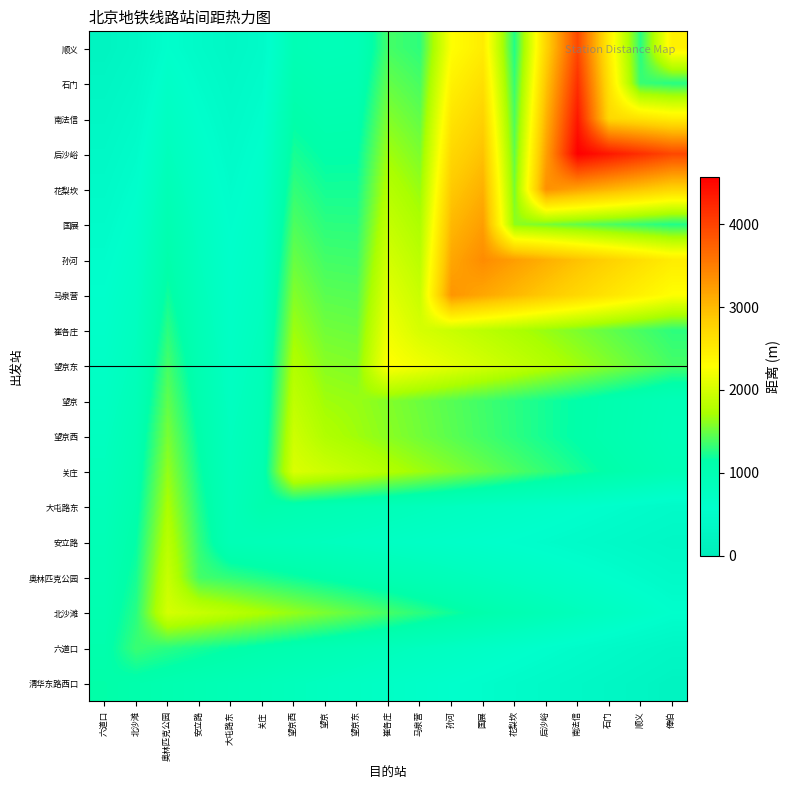

Reading left to right, extract all data points from this chart.

清华东路西口: 六道口=1145.0	北沙滩=1094.1	奥林匹克公园=1043.2	安立路=992.3	大屯路东=941.4	关庄=890.6	望京西=839.7	望京=788.8	望京东=737.9	崔各庄=687.0	马泉营=636.1	孙河=585.2	国展=534.3	花梨坎=483.4	后沙峪=432.6	南法信=381.7	石门=330.8	顺义=279.9	俸伯=229.0
六道口: 六道口=1094.1	北沙滩=1337.0	奥林匹克公园=1277.6	安立路=1218.2	大屯路东=1158.7	关庄=1099.3	望京西=1039.9	望京=980.5	望京东=921.0	崔各庄=861.6	马泉营=802.2	孙河=742.8	国展=683.4	花梨坎=623.9	后沙峪=564.5	南法信=505.1	石门=445.7	顺义=386.2	俸伯=326.8
北沙滩: 六道口=1043.2	北沙滩=1277.6	奥林匹克公园=1999.0	安立路=1910.2	大屯路东=1821.3	关庄=1732.5	望京西=1643.6	望京=1554.8	望京东=1465.9	崔各庄=1377.1	马泉营=1288.2	孙河=1199.4	国展=1110.6	花梨坎=1021.7	后沙峪=932.9	南法信=844.0	石门=755.2	顺义=666.3	俸伯=577.5
奥林匹克公园: 六道口=992.3	北沙滩=1218.2	奥林匹克公园=1910.2	安立路=1369.0	大屯路东=1308.2	关庄=1247.3	望京西=1186.5	望京=1125.6	望京东=1064.8	崔各庄=1003.9	马泉营=943.1	孙河=882.2	国展=821.4	花梨坎=760.6	后沙峪=699.7	南法信=638.9	石门=578.0	顺义=517.2	俸伯=456.3
安立路: 六道口=941.4	北沙滩=1158.7	奥林匹克公园=1821.3	安立路=1308.2	大屯路东=938.0	关庄=896.3	望京西=854.6	望京=812.9	望京东=771.2	崔各庄=729.6	马泉营=687.9	孙河=646.2	国展=604.5	花梨坎=562.8	后沙峪=521.1	南法信=479.4	石门=437.7	顺义=396.0	俸伯=354.4
大屯路东: 六道口=890.6	北沙滩=1099.3	奥林匹克公园=1732.5	安立路=1247.3	大屯路东=896.3	关庄=1087.0	望京西=1038.7	望京=990.4	望京东=942.1	崔各庄=893.8	马泉营=845.4	孙河=797.1	国展=748.8	花梨坎=700.5	后沙峪=652.2	南法信=603.9	石门=555.6	顺义=507.3	俸伯=459.0
关庄: 六道口=839.7	北沙滩=1039.9	奥林匹克公园=1643.6	安立路=1186.5	大屯路东=854.6	关庄=1038.7	望京西=2039.0	望京=1948.4	望京东=1857.8	崔各庄=1767.1	马泉营=1676.5	孙河=1585.9	国展=1495.3	花梨坎=1404.6	后沙峪=1314.0	南法信=1223.4	石门=1132.8	顺义=1042.2	俸伯=951.5
望京西: 六道口=788.8	北沙滩=980.5	奥林匹克公园=1554.8	安立路=1125.6	大屯路东=812.9	关庄=990.4	望京西=1948.4	望京=1759.0	望京东=1680.8	崔各庄=1602.6	马泉营=1524.5	孙河=1446.3	国展=1368.1	花梨坎=1289.9	后沙峪=1211.8	南法信=1133.6	石门=1055.4	顺义=977.2	俸伯=899.0
望京: 六道口=737.9	北沙滩=921.0	奥林匹克公园=1465.9	安立路=1064.8	大屯路东=771.2	关庄=942.1	望京西=1857.8	望京=1680.8	望京东=1652.0	崔各庄=1578.6	马泉营=1505.2	孙河=1431.7	国展=1358.3	花梨坎=1284.9	后沙峪=1211.5	南法信=1138.0	石门=1064.6	顺义=991.2	俸伯=917.8
望京东: 六道口=687.0	北沙滩=861.6	奥林匹克公园=1377.1	安立路=1003.9	大屯路东=729.6	关庄=893.8	望京西=1767.1	望京=1602.6	望京东=1578.6	崔各庄=2295.0	马泉营=2193.0	孙河=2091.0	国展=1989.0	花梨坎=1887.0	后沙峪=1785.0	南法信=1683.0	石门=1581.0	顺义=1479.0	俸伯=1377.0
崔各庄: 六道口=636.1	北沙滩=802.2	奥林匹克公园=1288.2	安立路=943.1	大屯路东=687.9	关庄=845.4	望京西=1676.5	望京=1524.5	望京东=1505.2	崔各庄=2193.0	马泉营=2009.0	孙河=1919.7	国展=1830.4	花梨坎=1741.1	后沙峪=1651.8	南法信=1562.6	石门=1473.3	顺义=1384.0	俸伯=1294.7
马泉营: 六道口=585.2	北沙滩=742.8	奥林匹克公园=1199.4	安立路=882.2	大屯路东=646.2	关庄=797.1	望京西=1585.9	望京=1446.3	望京东=1431.7	崔各庄=2091.0	马泉营=1919.7	孙河=3309.0	国展=3161.9	花梨坎=3014.9	后沙峪=2867.8	南法信=2720.7	石门=2573.7	顺义=2426.6	俸伯=2279.5
孙河: 六道口=534.3	北沙滩=683.4	奥林匹克公园=1110.6	安立路=821.4	大屯路东=604.5	关庄=748.8	望京西=1495.3	望京=1368.1	望京东=1358.3	崔各庄=1989.0	马泉营=1830.4	孙河=3161.9	国展=3387.0	花梨坎=3236.5	后沙峪=3085.9	南法信=2935.4	石门=2784.9	顺义=2634.3	俸伯=2483.8
国展: 六道口=483.4	北沙滩=623.9	奥林匹克公园=1021.7	安立路=760.6	大屯路东=562.8	关庄=700.5	望京西=1404.6	望京=1289.9	望京东=1284.9	崔各庄=1887.0	马泉营=1741.1	孙河=3014.9	国展=3236.5	花梨坎=1616.0	后沙峪=1544.2	南法信=1472.4	石门=1400.5	顺义=1328.7	俸伯=1256.9
花梨坎: 六道口=432.6	北沙滩=564.5	奥林匹克公园=932.9	安立路=699.7	大屯路东=521.1	关庄=652.2	望京西=1314.0	望京=1211.8	望京东=1211.5	崔各庄=1785.0	马泉营=1651.8	孙河=2867.8	国展=3085.9	花梨坎=1544.2	后沙峪=3354.0	南法信=3204.9	石门=3055.9	顺义=2906.8	俸伯=2757.7
后沙峪: 六道口=381.7	北沙滩=505.1	奥林匹克公园=844.0	安立路=638.9	大屯路东=479.4	关庄=603.9	望京西=1223.4	望京=1133.6	望京东=1138.0	崔各庄=1683.0	马泉营=1562.6	孙河=2720.7	国展=2935.4	花梨坎=1472.4	后沙峪=3204.9	南法信=4567.0	石门=4364.0	顺义=4161.0	俸伯=3958.1
南法信: 六道口=330.8	北沙滩=445.7	奥林匹克公园=755.2	安立路=578.0	大屯路东=437.7	关庄=555.6	望京西=1132.8	望京=1055.4	望京东=1064.6	崔各庄=1581.0	马泉营=1473.3	孙河=2573.7	国展=2784.9	花梨坎=1400.5	后沙峪=3055.9	南法信=4364.0	石门=2712.0	顺义=2591.5	俸伯=2470.9
石门: 六道口=279.9	北沙滩=386.2	奥林匹克公园=666.3	安立路=517.2	大屯路东=396.0	关庄=507.3	望京西=1042.2	望京=977.2	望京东=991.2	崔各庄=1479.0	马泉营=1384.0	孙河=2426.6	国展=2634.3	花梨坎=1328.7	后沙峪=2906.8	南法信=4161.0	石门=2591.5	顺义=1332.0	俸伯=1272.8
顺义: 六道口=229.0	北沙滩=326.8	奥林匹克公园=577.5	安立路=456.3	大屯路东=354.4	关庄=459.0	望京西=951.5	望京=899.0	望京东=917.8	崔各庄=1377.0	马泉营=1294.7	孙河=2279.5	国展=2483.8	花梨坎=1256.9	后沙峪=2757.7	南法信=3958.1	石门=2470.9	顺义=1272.8	俸伯=2441.0